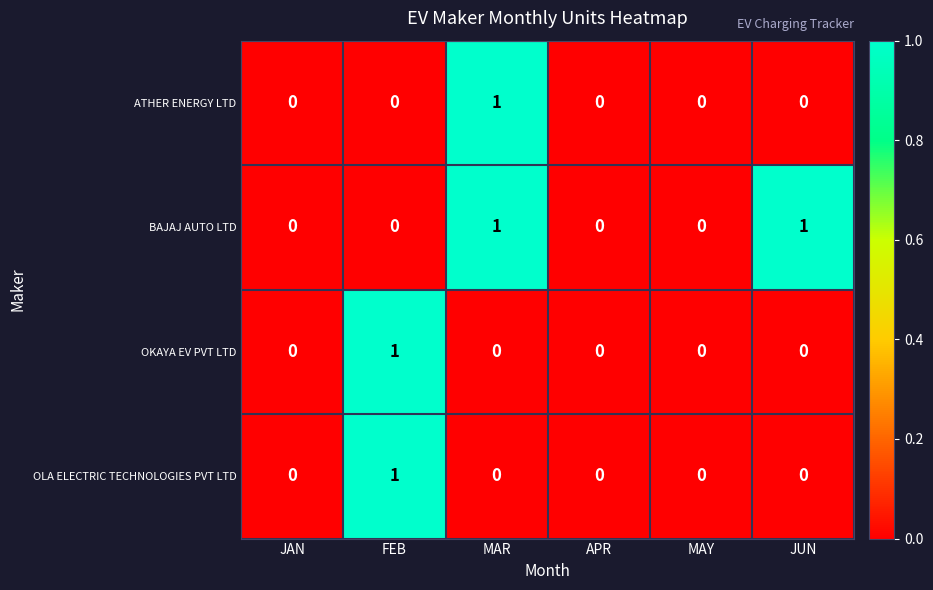

How many data points in OLA ELECTRIC TECHNOLOGIES PVT LTD are above 0?

1